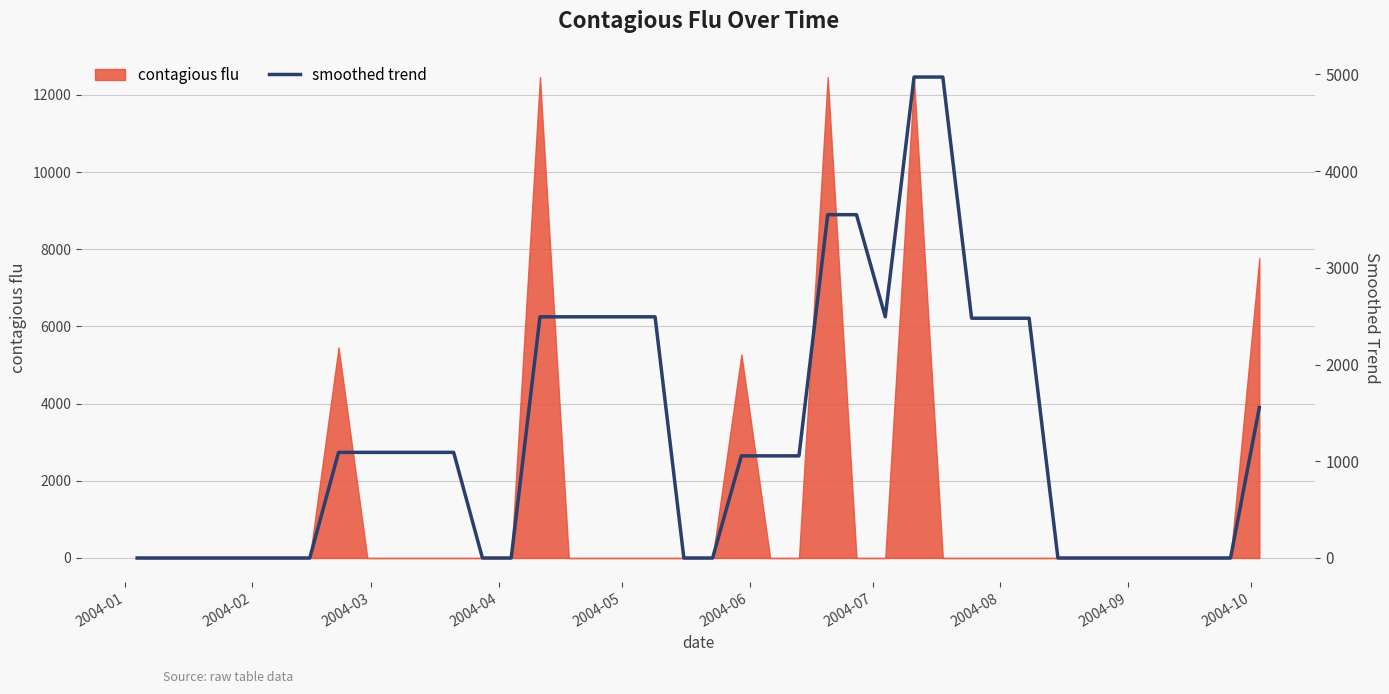

What is the maximum value for contagious flu?

12465.1